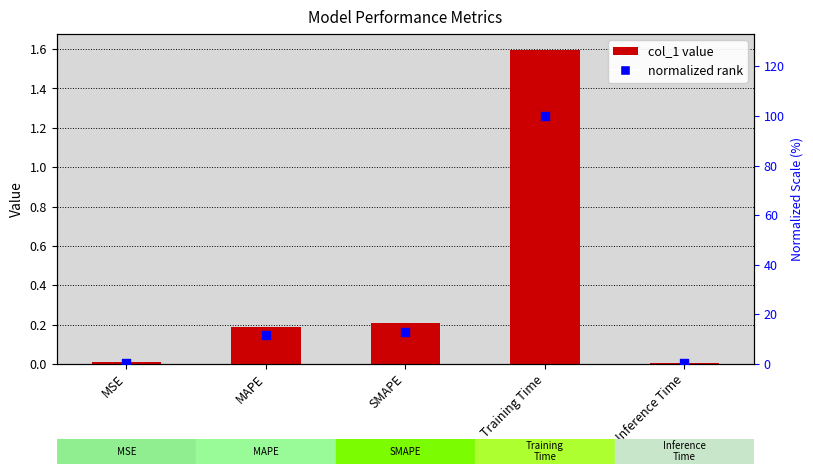

At how many categories does at least one series exceed 89?

1